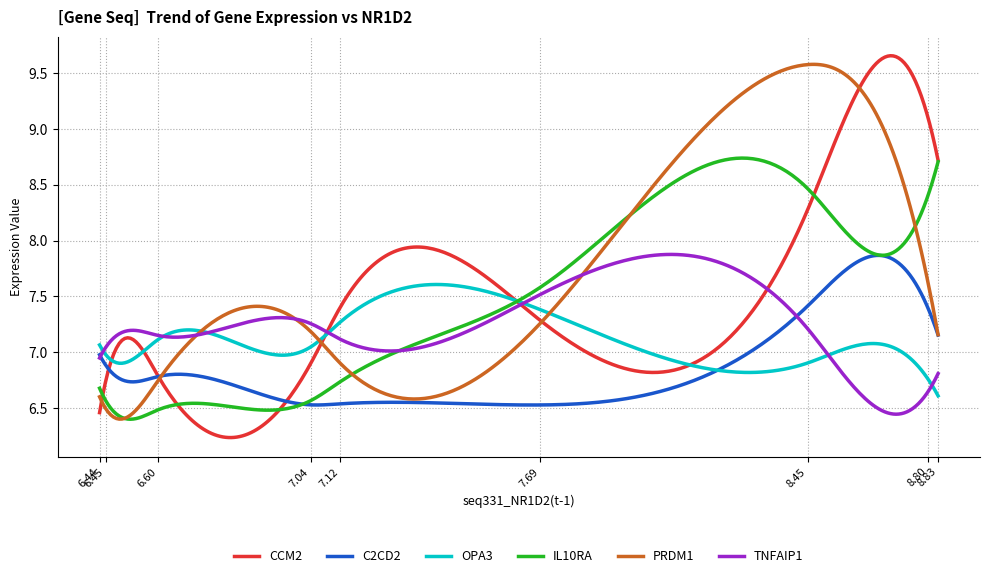

Which series has the largest total across all categories?

PRDM1